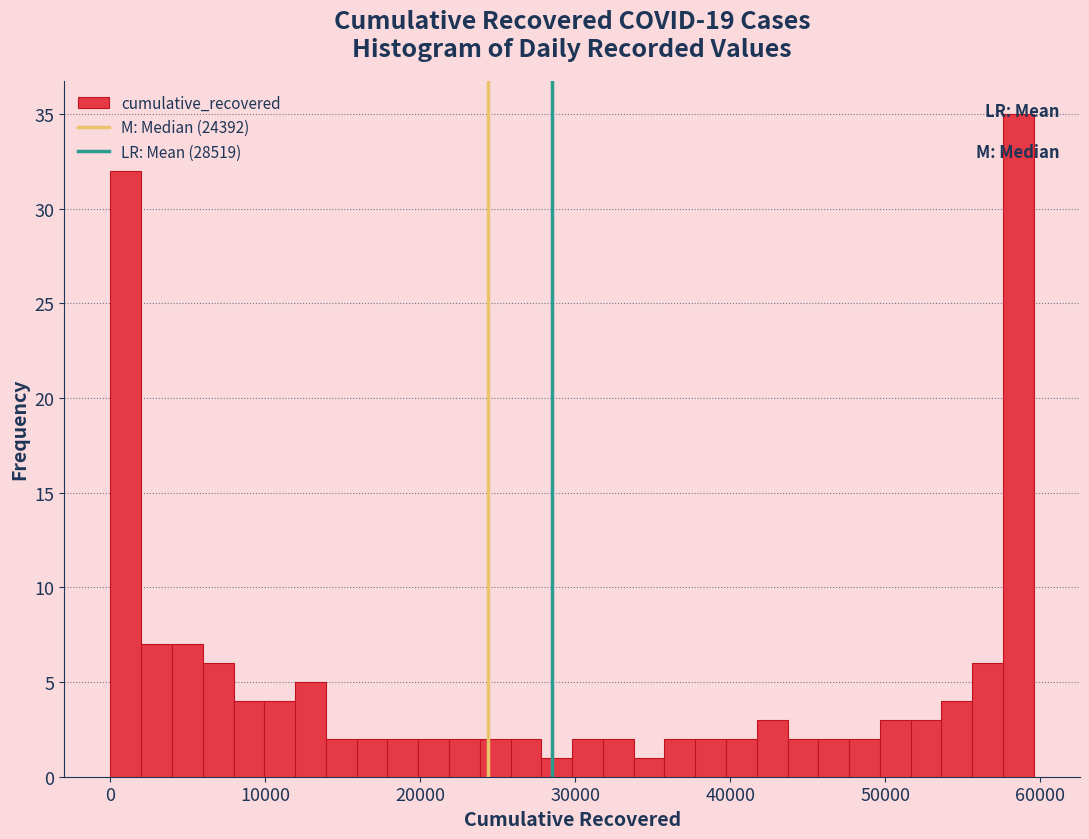

Around what value on the x-axis is the tallest bar? Give the approximate position of its centre, as read against the axis.

59000